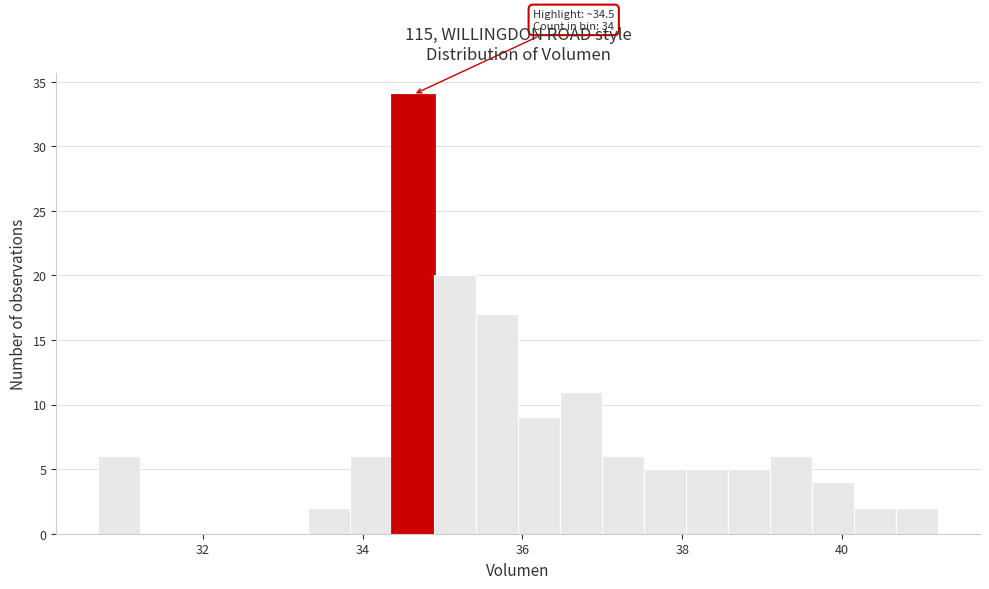

Around what value on the x-axis is the tallest bar? Give the approximate position of its centre, as read against the axis.

34.6